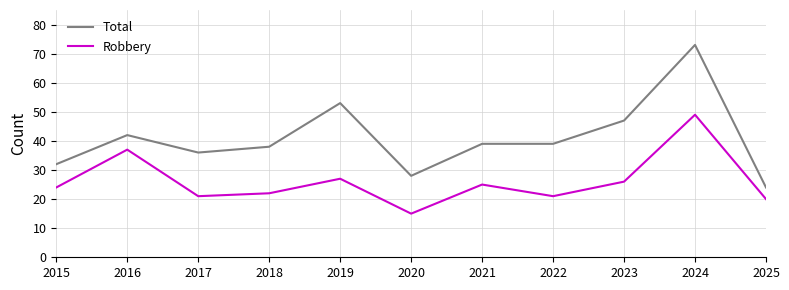

Which series changed the most between 2015 and 2023?

Total